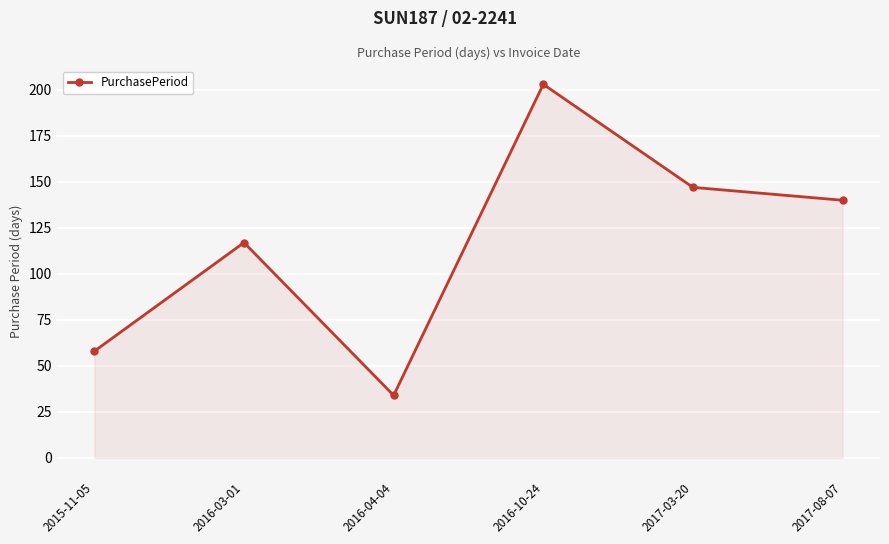

How many categories are shown in the chart?

6